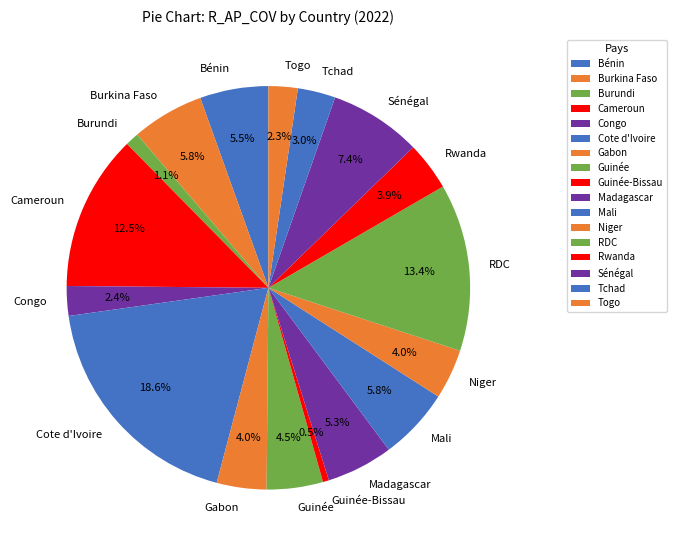

Is the sum of Cote d'Ivoire and Burkina Faso greater than half?

No